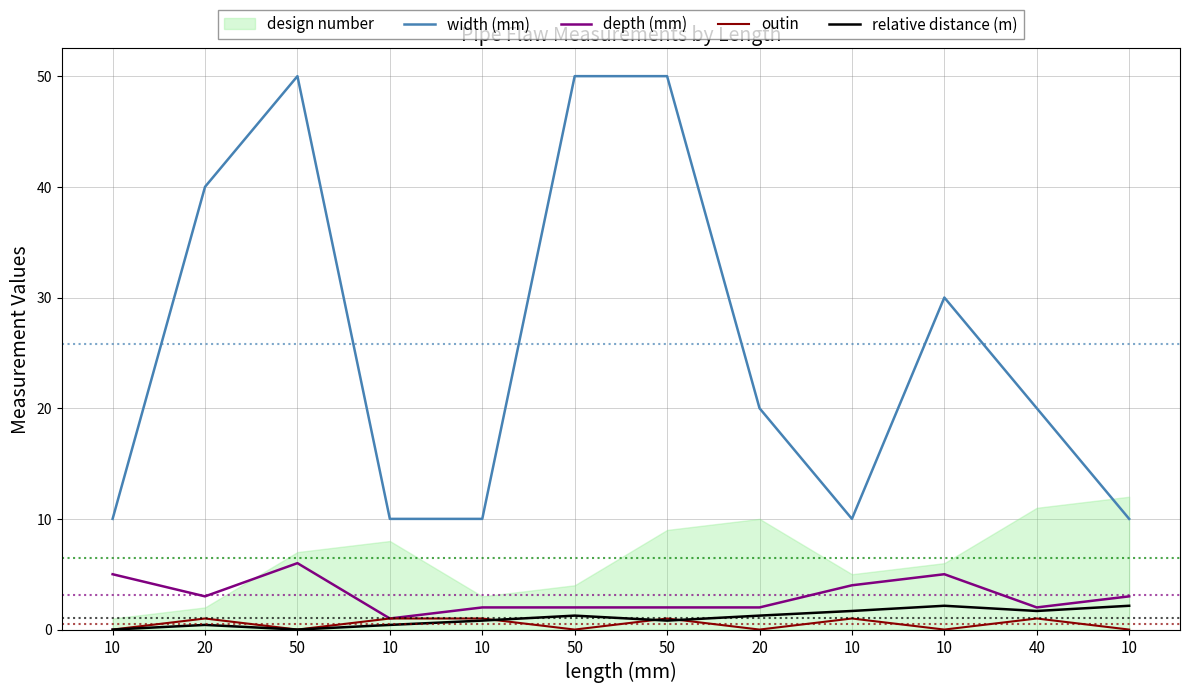

Is it true that depth (mm) equals 5.0 at 10?

True